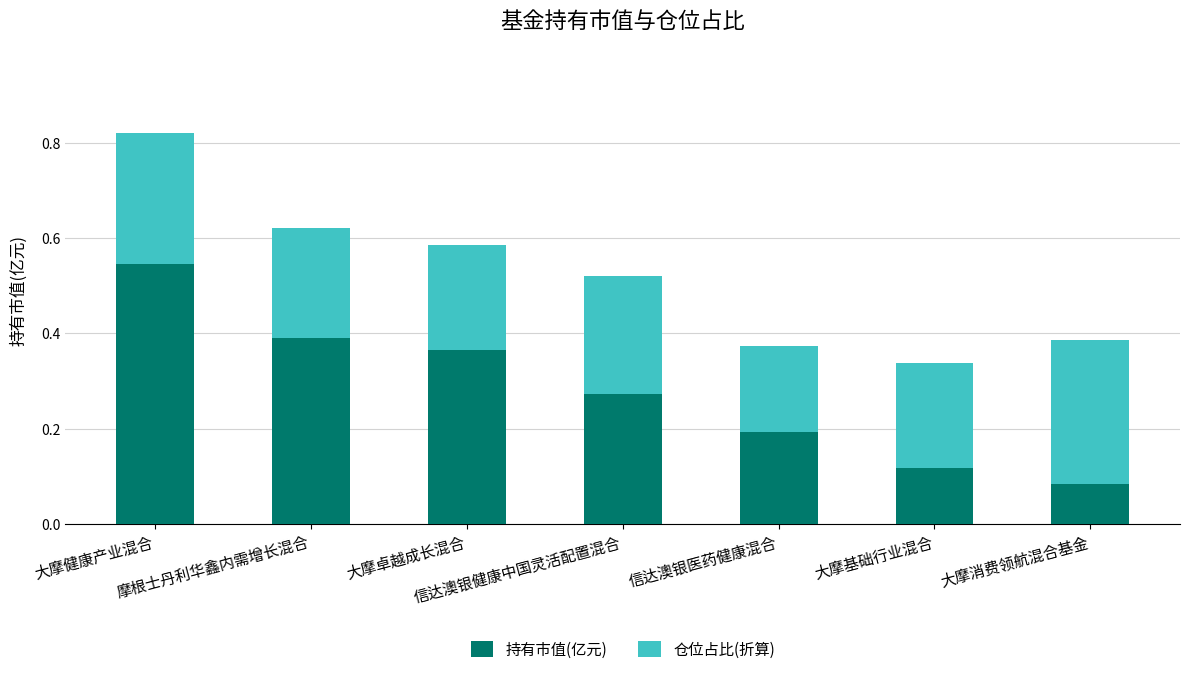

Count the 持有市值(亿元) values in the range 0 to 1.

7